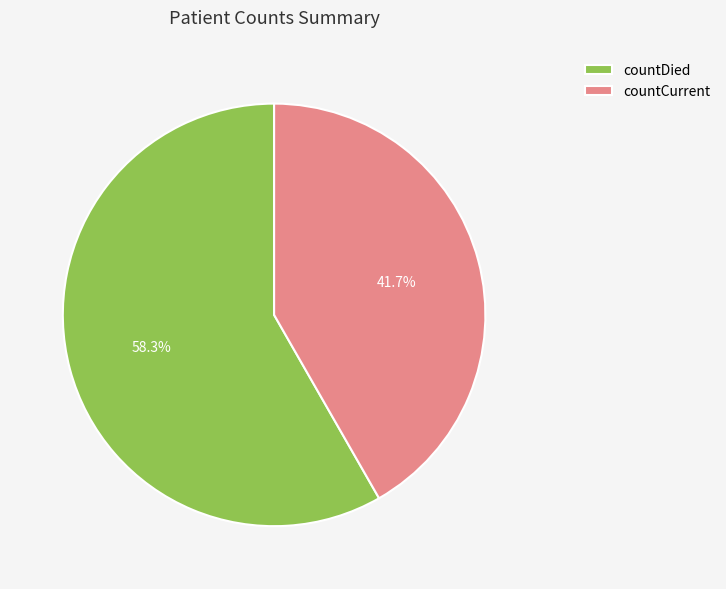

The countCurrent slice represents 42% of the pie. True or false?

True